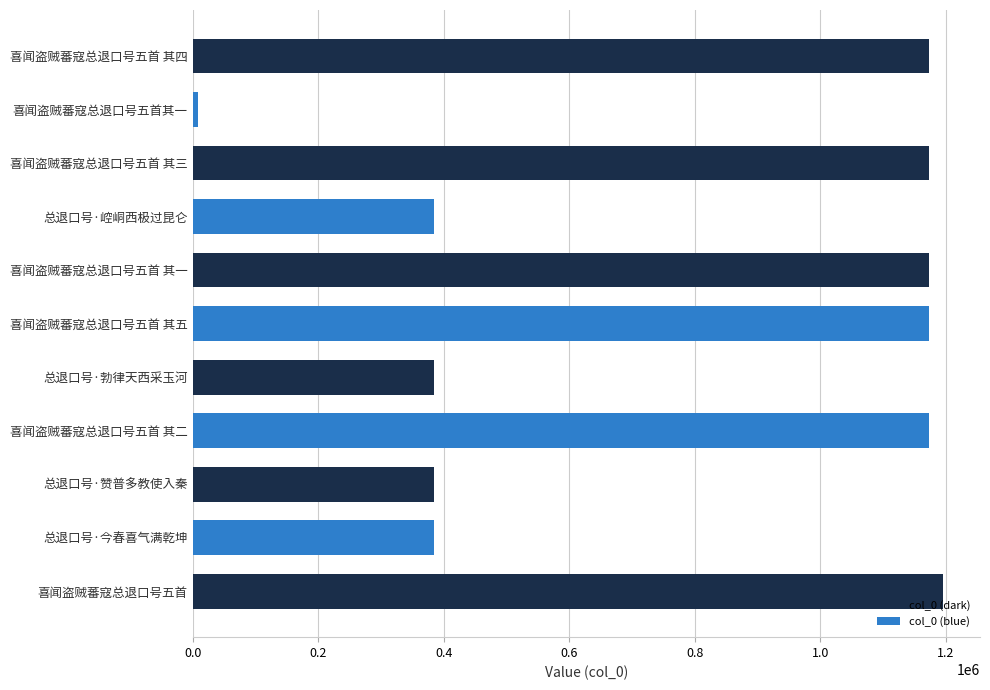

Does the chart contain stacked bars?

No